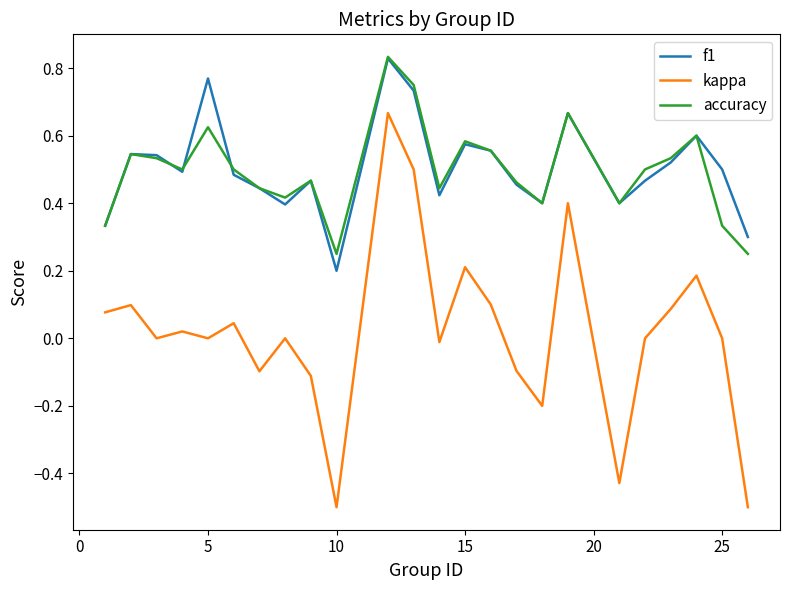

Which series has the widest spread of values?

kappa